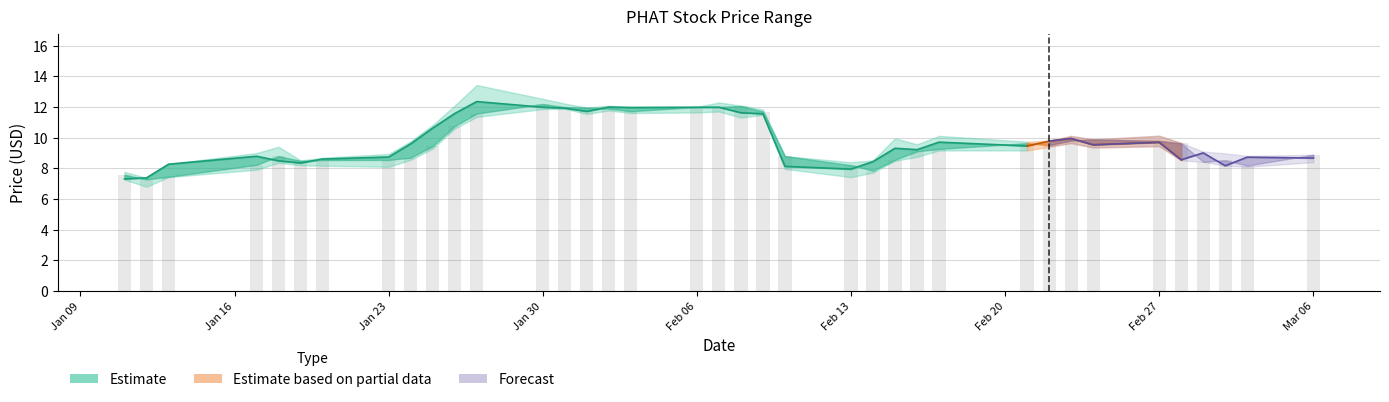

How many categories are shown in the chart?

37